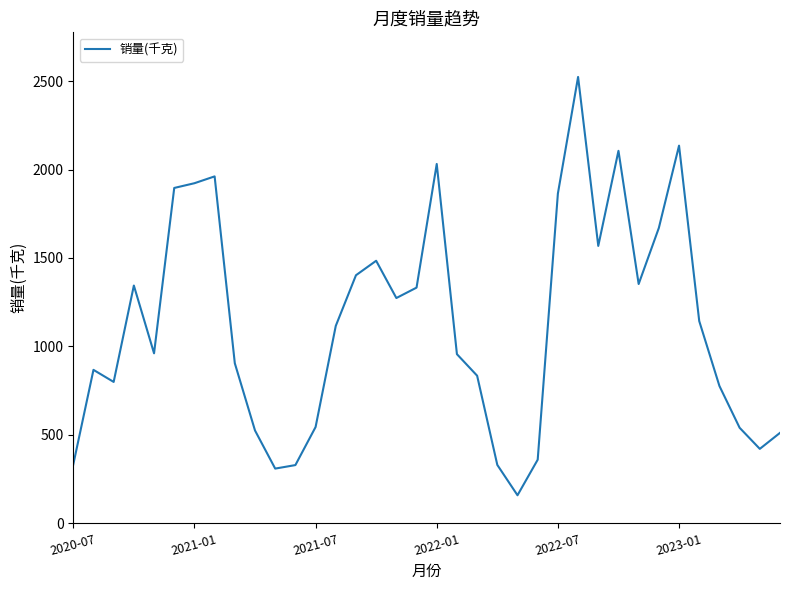

What is the smallest value displayed?

157.8